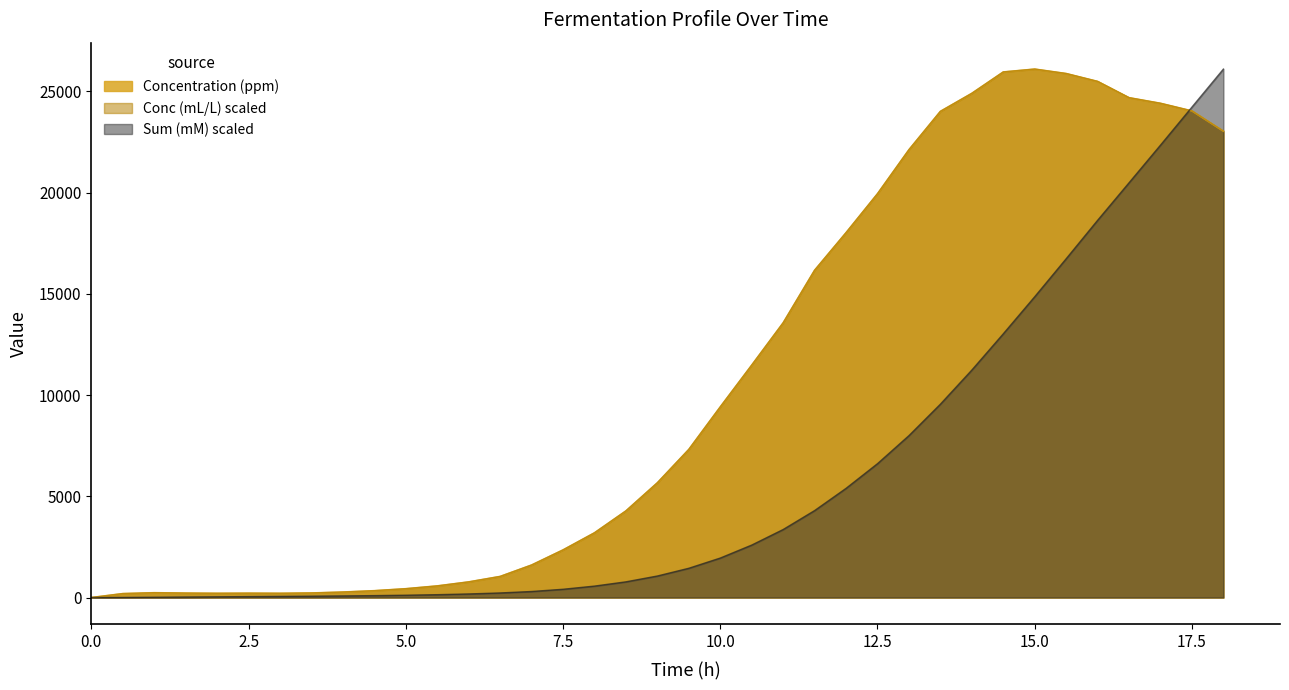

Reading left to right, list all the values displayed in this chart.

Concentration (ppm): 0=0.0	0.5=194.4	1=238.4	1.5=218.7	2=209.5	2.5=215.2	3=209.9	3.5=225.2	4=271.3	4.5=337.7	5=435.8	5.5=574.2	6=772.8	6.5=1041.8	7=1605.9	7.5=2352.1	8=3196.7	8.5=4278.7	9=5668.0	9.5=7314.9	10=9414.4	10.5=11477.5	11=13567.3	11.5=16163.5	12=18019.6	12.5=19942.2	13=22116.1	13.5=24010.7	14=24901.8	14.5=25956.9	15=26098.7	15.5=25879.0	16=25489.8	16.5=24686.1	17=24408.9	17.5=24032.3	18=23032.8
Sum (mM): 0=0.0	0.5=4.6	1=14.8	1.5=25.6	2=35.9	2.5=46.2	3=56.6	3.5=67.4	4=80.0	4.5=95.4	5=115.3	5.5=141.7	6=177.7	6.5=227.0	7=298.9	7.5=408.8	8=565.2	8.5=776.0	9=1063.6	9.5=1446.1	10=1950.4	10.5=2591.3	11=3359.6	11.5=4294.8	12=5392.4	12.5=6611.4	13=7996.4	13.5=9549.5	14=11234.4	14.5=13024.4	15=14856.6	15.5=16731.8	16=18630.6	16.5=20485.3	17=22344.3	17.5=24222.7	18=26098.7
Conc (mL/L): 0=0.0	0.5=194.4	1=238.4	1.5=218.7	2=209.5	2.5=215.2	3=209.9	3.5=225.2	4=271.3	4.5=337.7	5=435.8	5.5=574.3	6=772.8	6.5=1041.8	7=1605.9	7.5=2352.1	8=3196.7	8.5=4278.7	9=5668.0	9.5=7314.9	10=9414.4	10.5=11477.5	11=13567.3	11.5=16163.5	12=18019.6	12.5=19942.2	13=22116.1	13.5=24010.7	14=24901.8	14.5=25956.9	15=26098.7	15.5=25879.0	16=25489.8	16.5=24686.1	17=24408.9	17.5=24032.4	18=23032.8